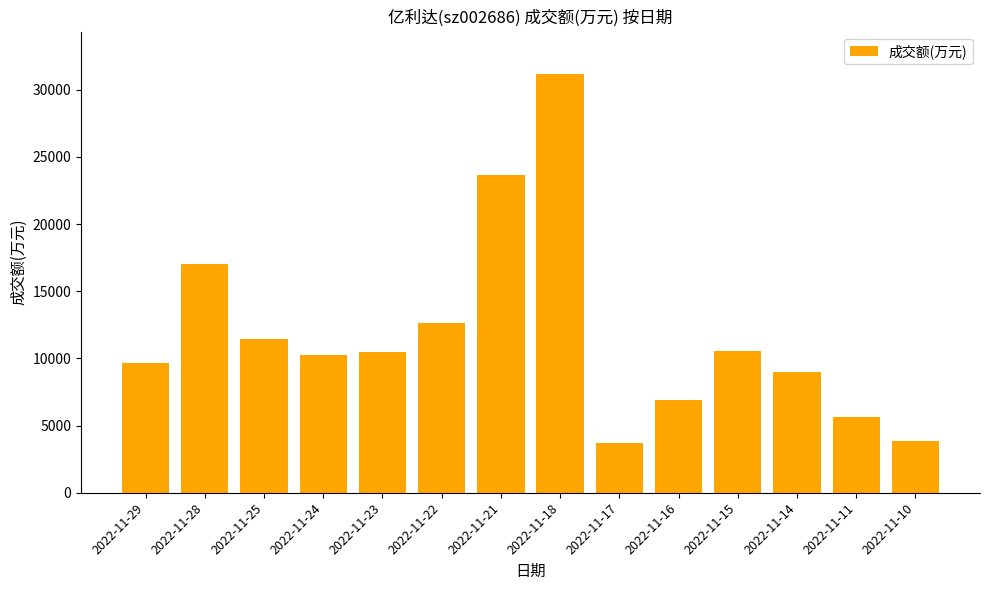

What is the average value?

11856